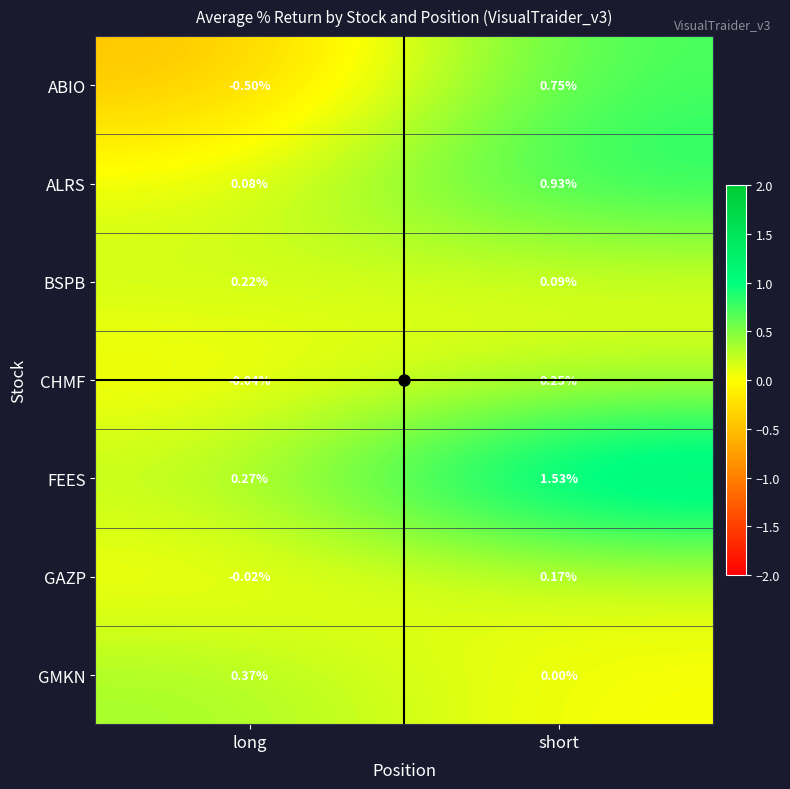

Which category has the lowest value in the BSPB series?

short